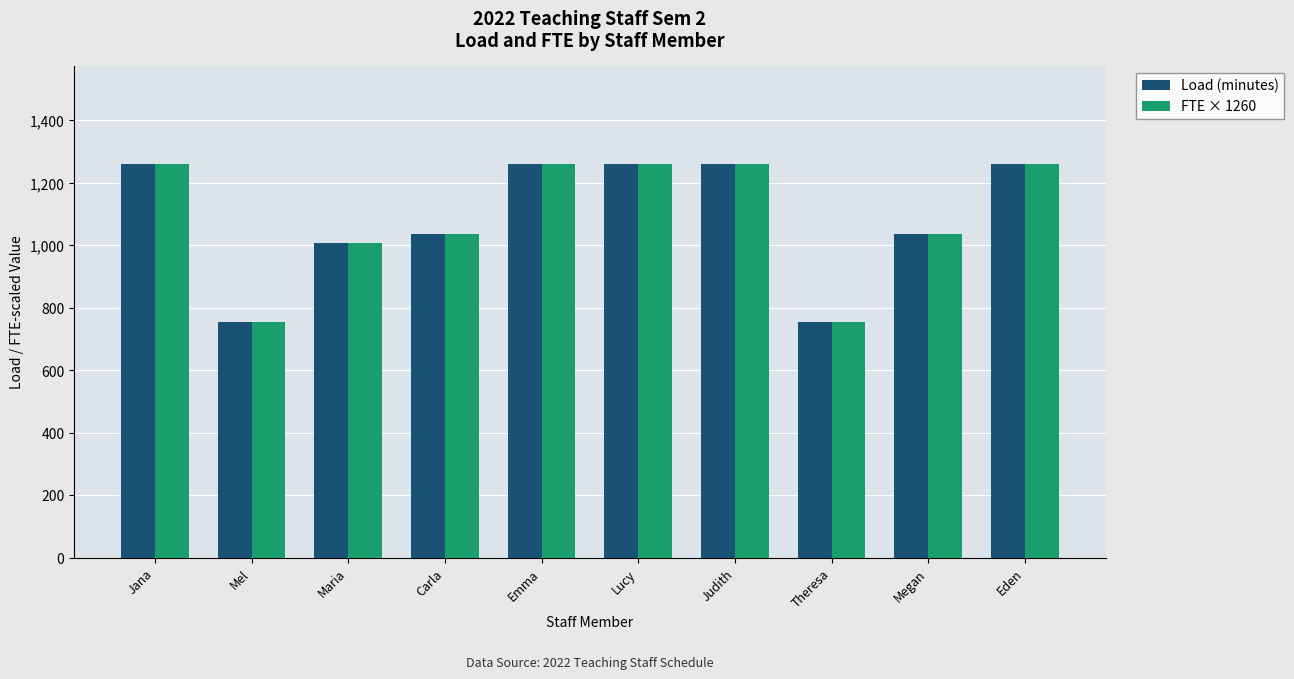

What is the average value of the Load (minutes) series?

1089.0